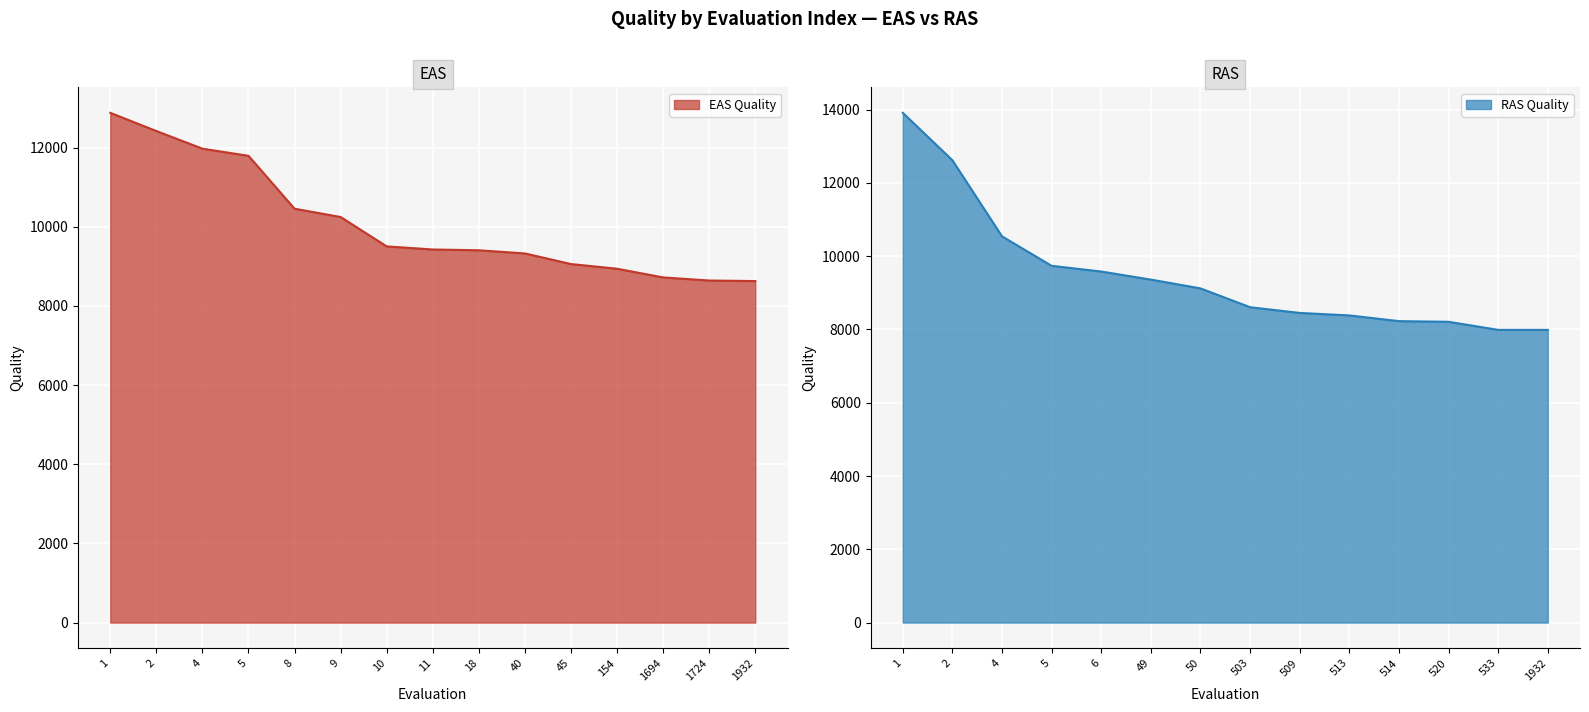

The RAS Quality series shows 7990 at 1932. True or false?

True